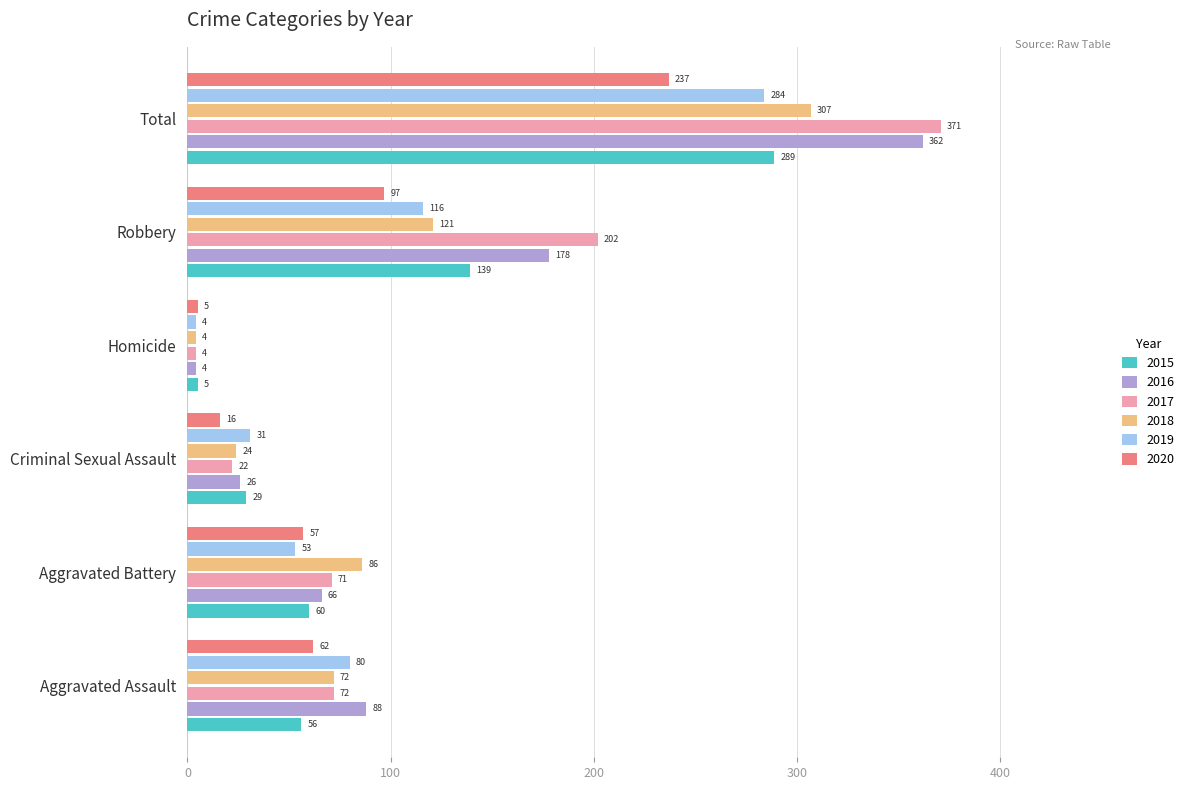

Is the value of 2020 at Aggravated Assault greater than the value of 2017 at Criminal Sexual Assault?

Yes